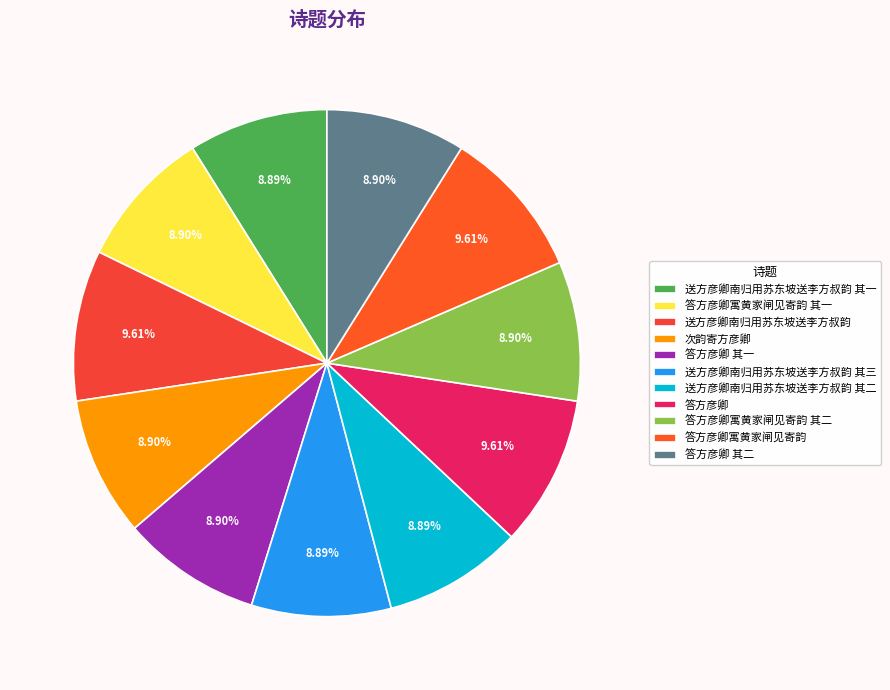

The 送方彦卿南归用苏东坡送李方叔韵 其三 slice represents 9% of the pie. True or false?

True